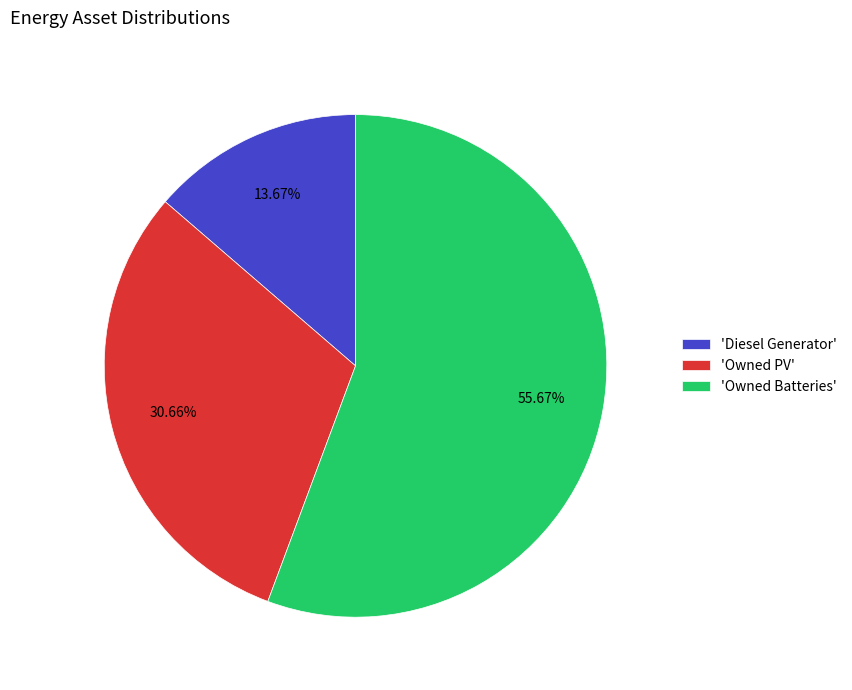

Which category has the biggest portion of the pie?

'Owned Batteries'